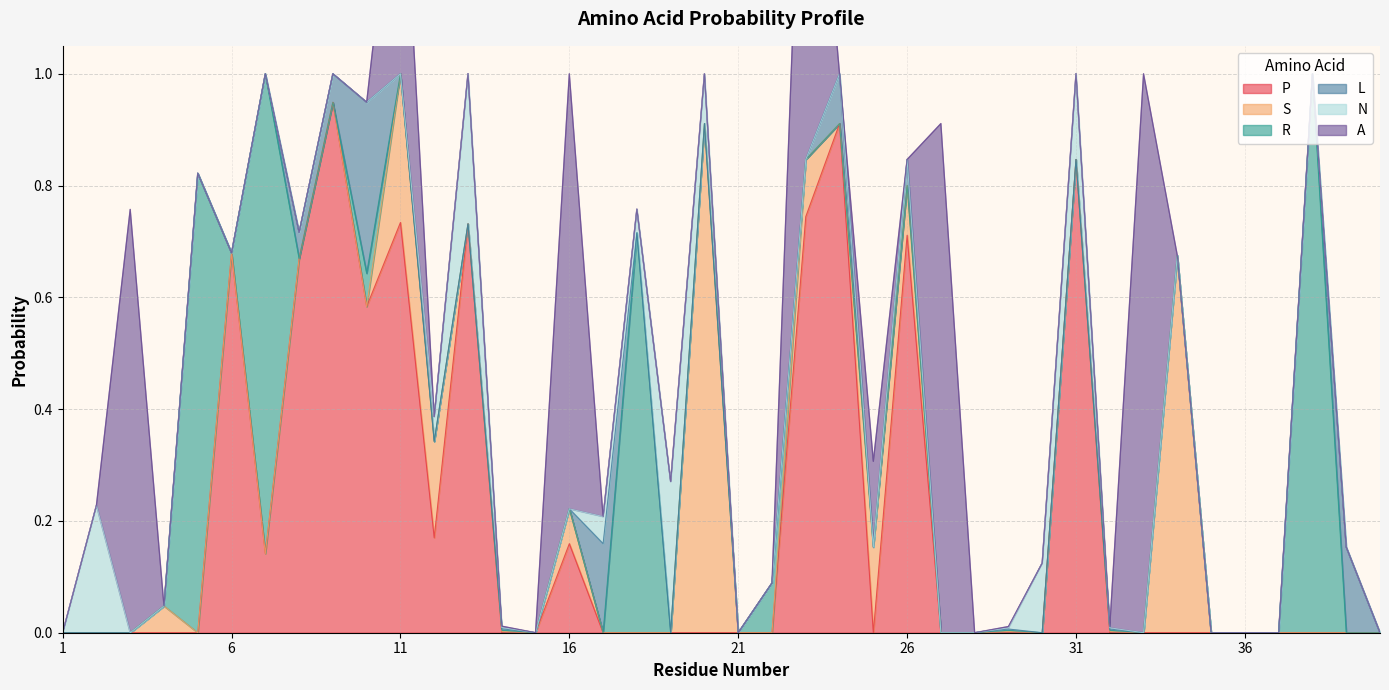

In A, how many points are higher than both neighbors (excluding endpoints)?

9